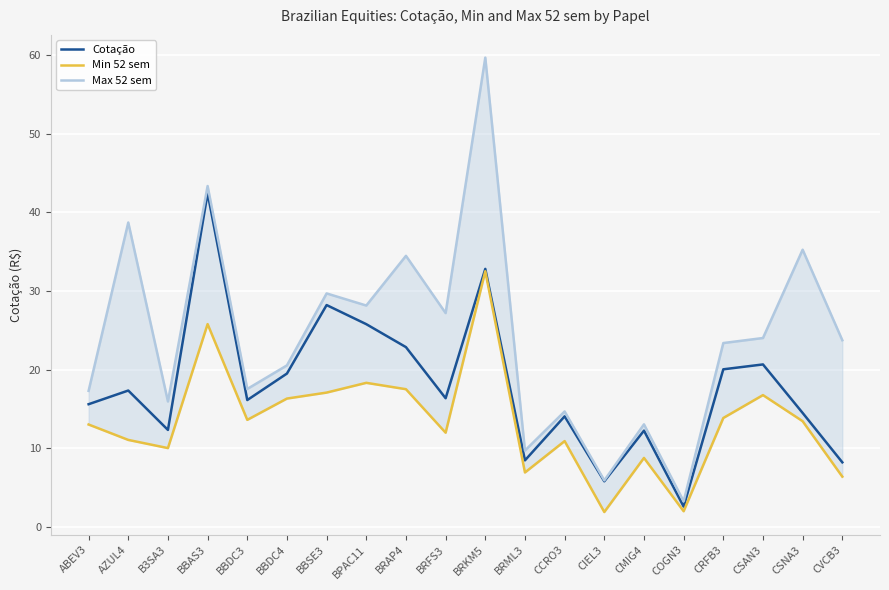

True or false: Min 52 sem and Max 52 sem cross at least once.

False